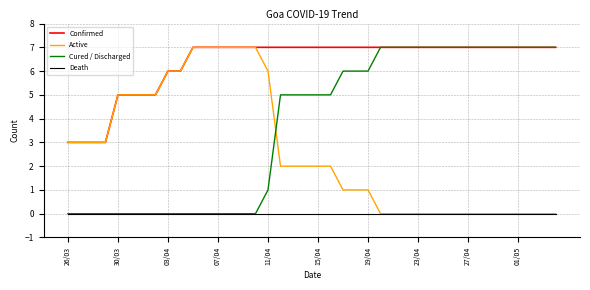

How many intersections are there between Cured / Discharged and Active?

1